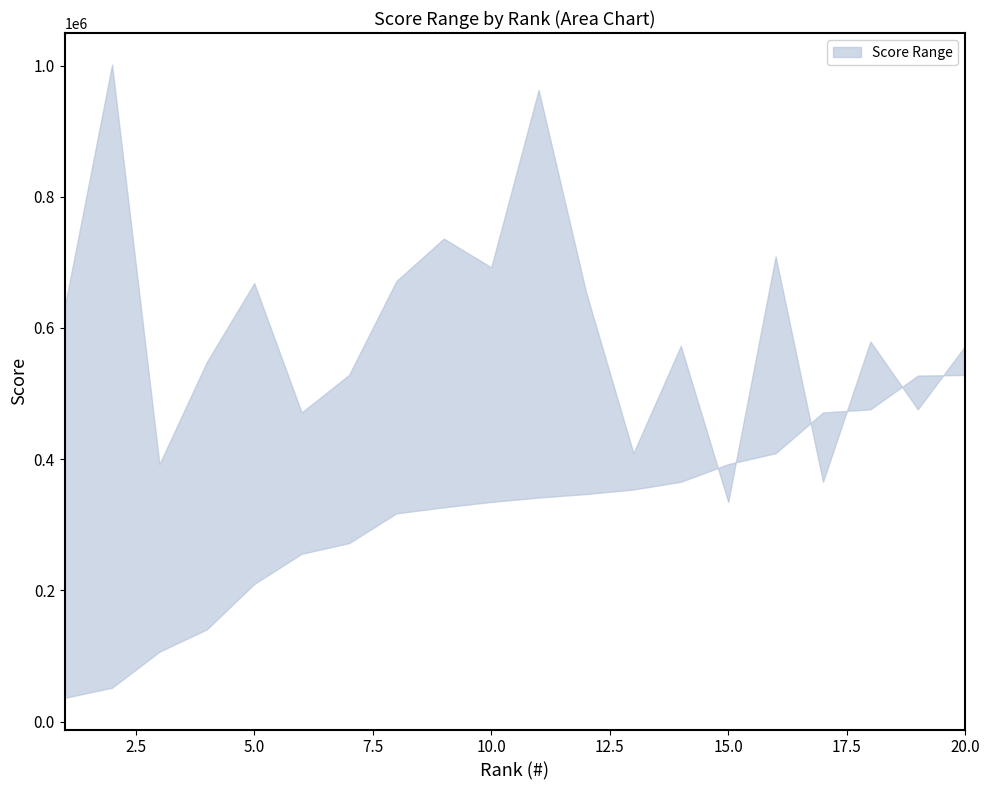

True or false: Score_upper and Score_lower cross at least once.

True